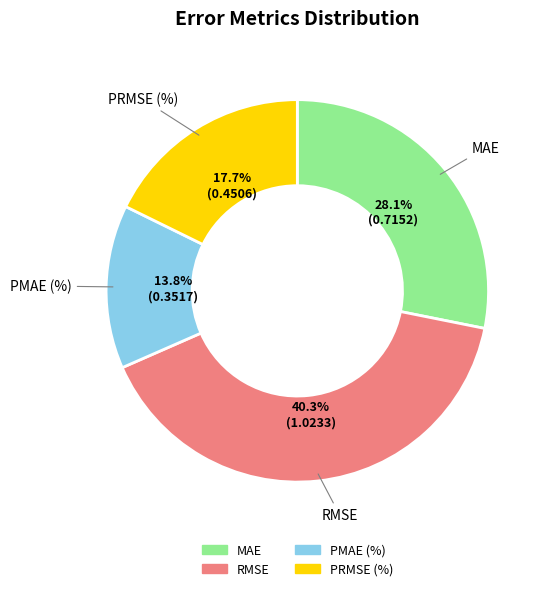

Is there a majority slice in this chart?

No